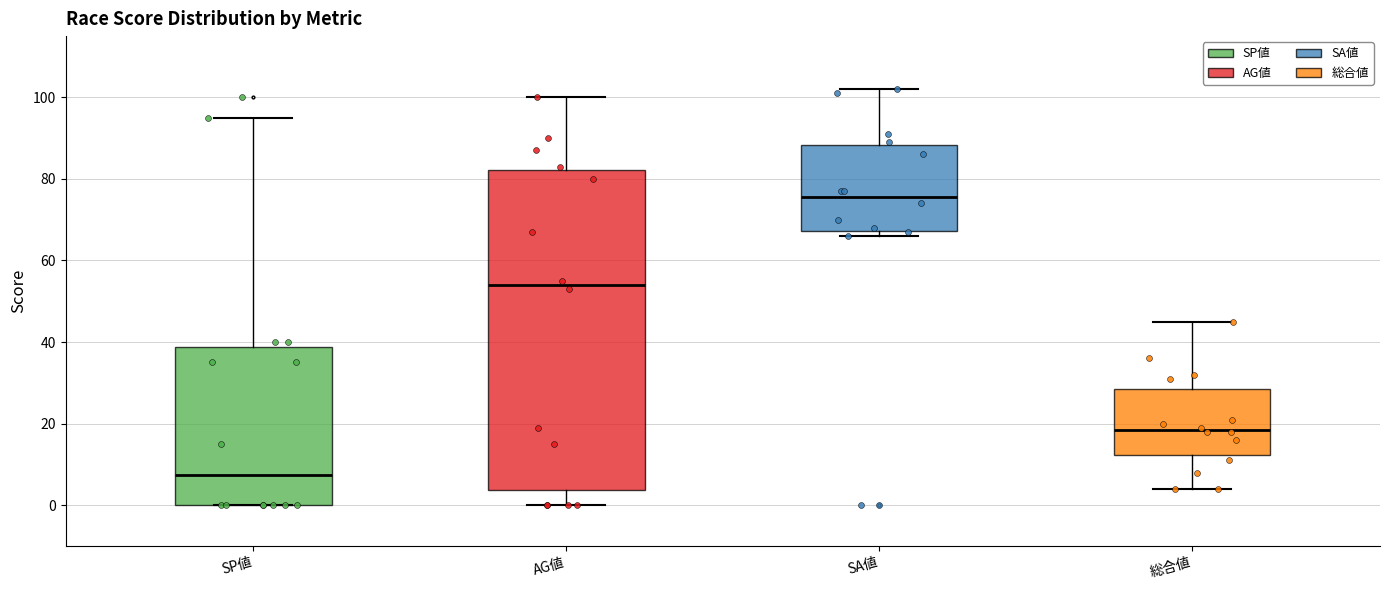

Where does the median line of the box for SP値 sit on the y-axis? The values are not printed on the chart, so give them approximately, as read against the axis.

8